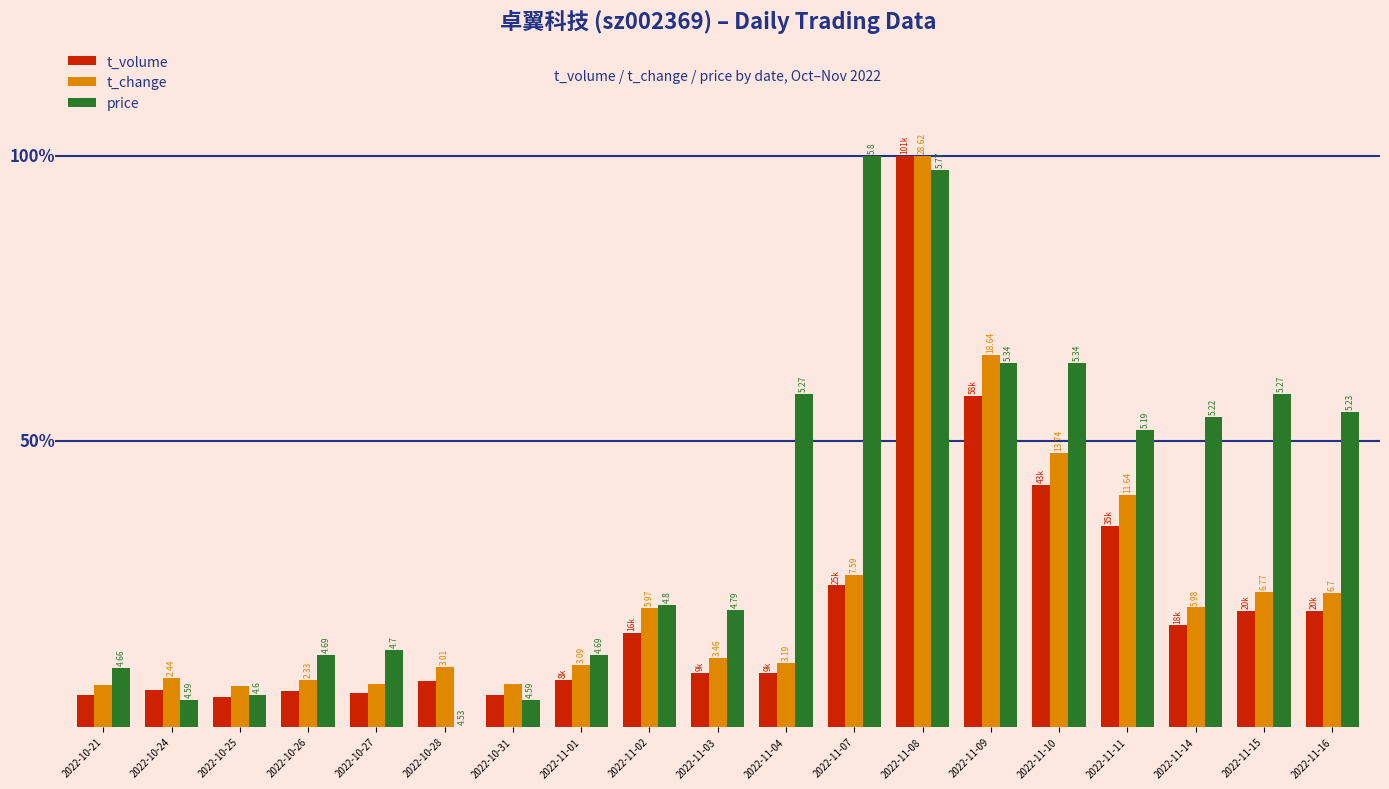

Are the bars horizontal?

No